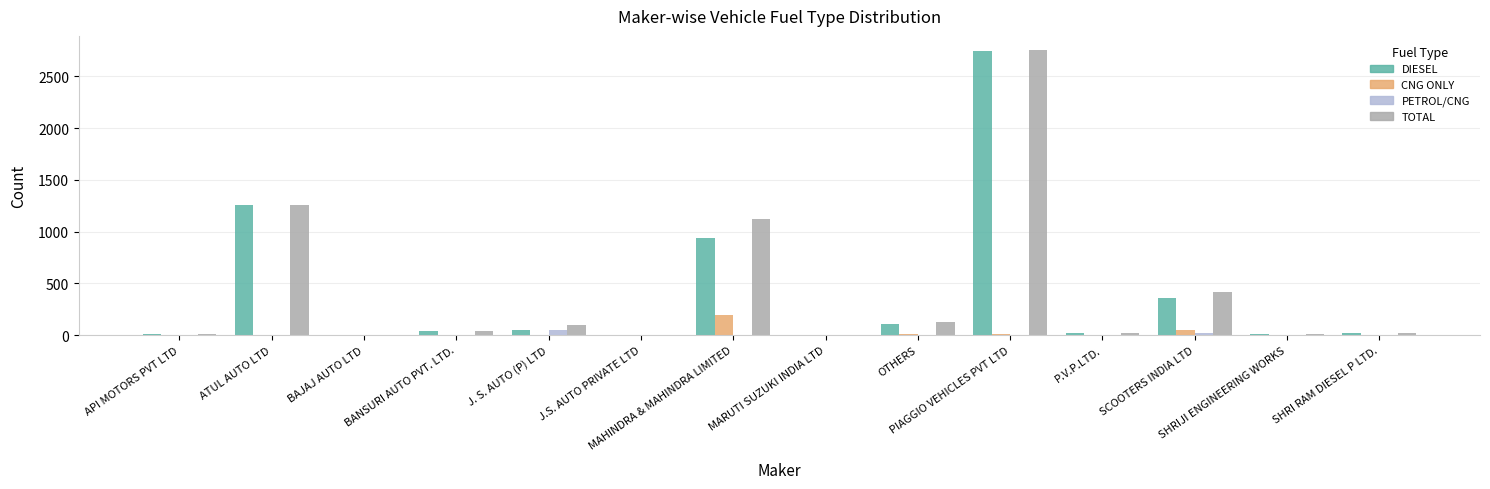

Are the bars horizontal?

No